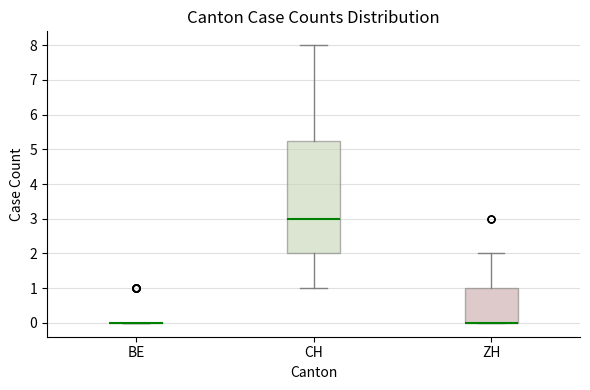

Reading left to right, read every box against the y-axis: the position of its median line, the range the box covers, and the ends of its whiskers. The values are not printed on the chart, so give them approximately, as read against the axis.

BE: box collapsed to a line at 0.0, whiskers 0.0 to 0.0
CH: median 3.0, box 2.0 to 5.3, whiskers 1.0 to 8.0
ZH: median 0.0 (drawn on the box's lower edge), box 0.0 to 1.0, whiskers 0.0 to 2.0